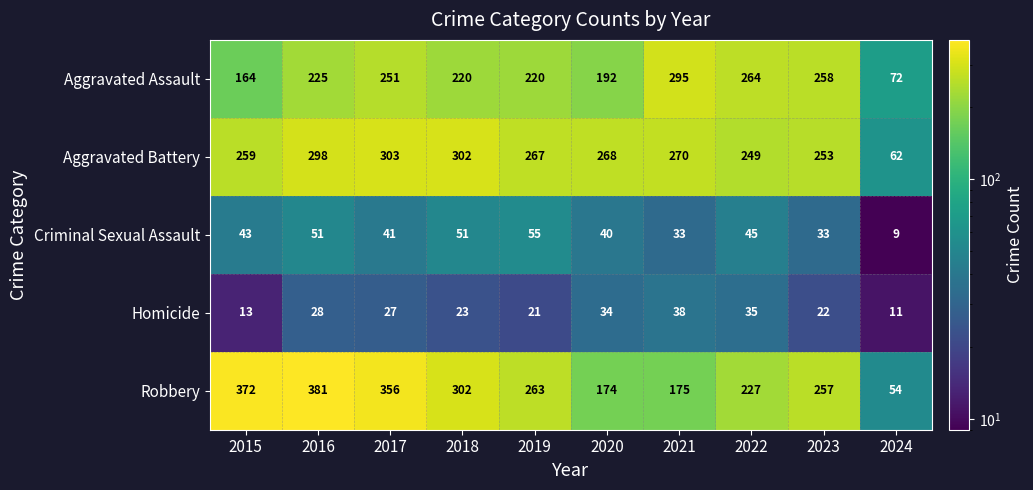

True or false: Aggravated Battery has a value of 104 at 2018.

False